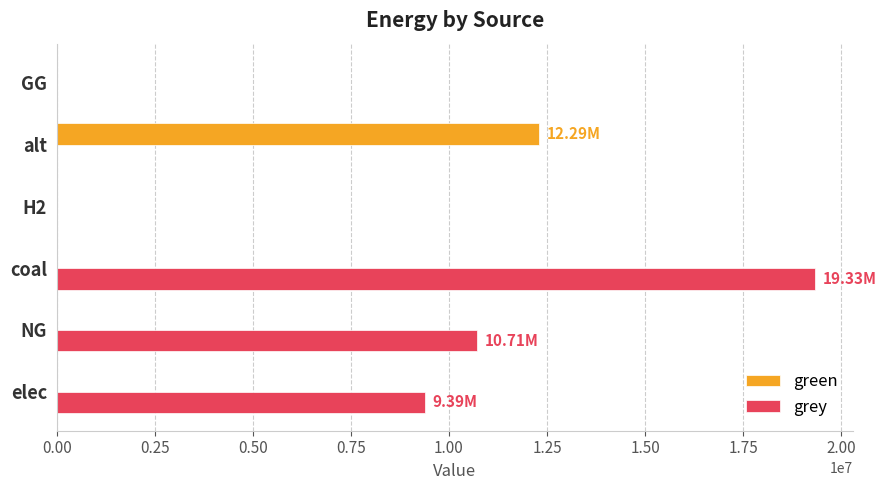

Which series has the largest total across all categories?

grey